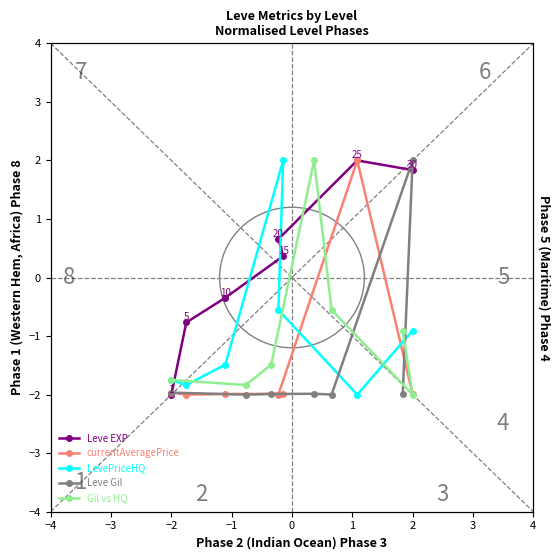

True or false: Leve EXP and LevePriceHQ cross at least once.

True